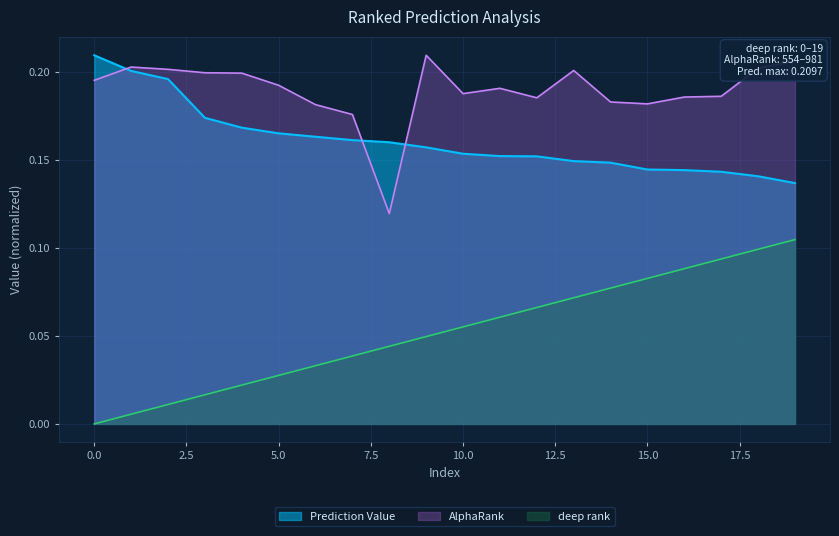

At 12, list the series in order from largest to smallest.

AlphaRank, Prediction Value, deep rank